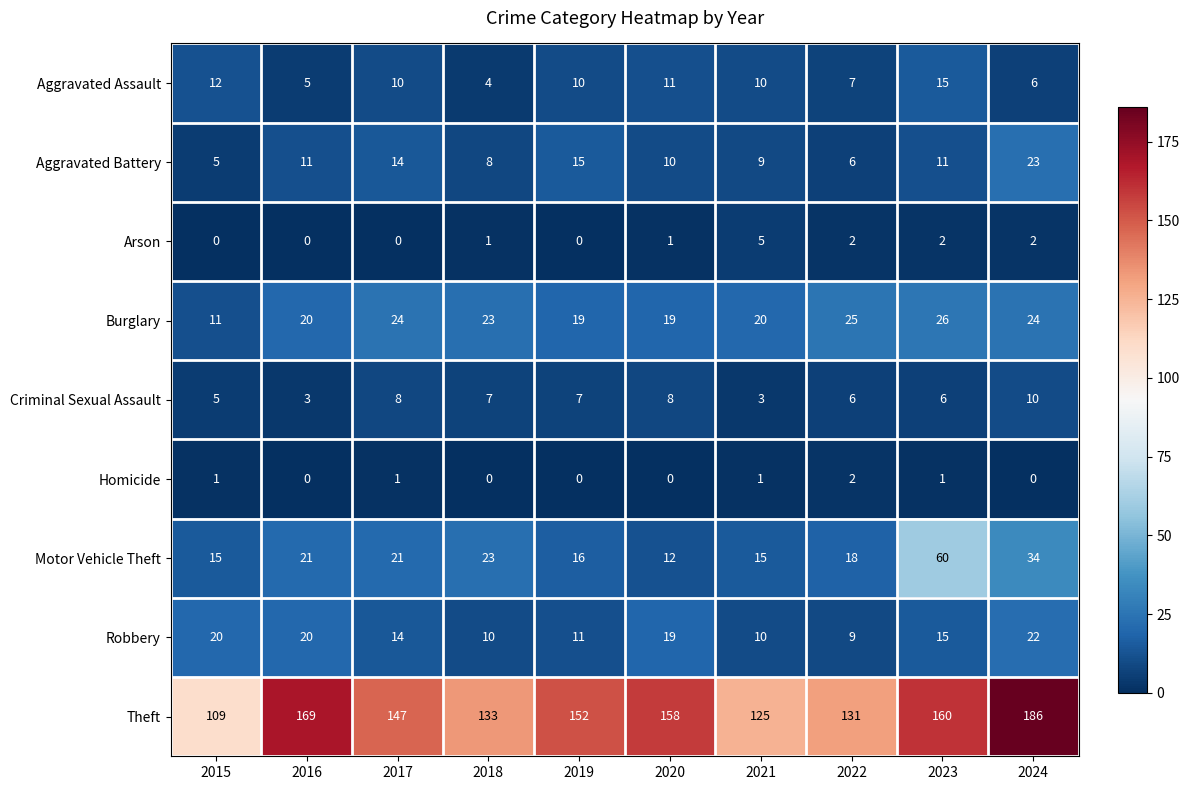

Is it true that Robbery equals 20 at 2016?

True